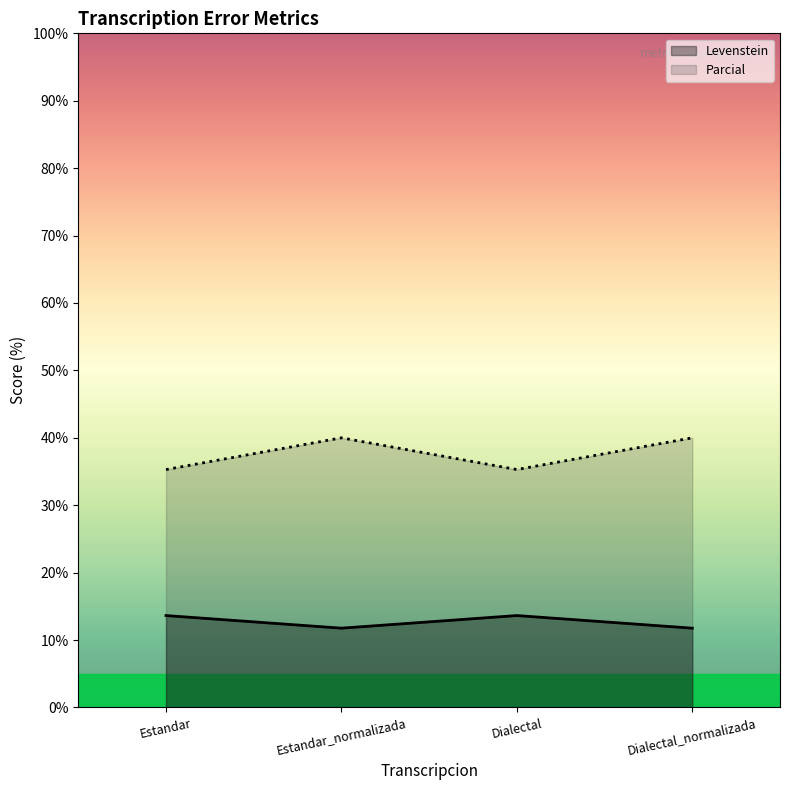

Does the chart have visible grid lines?

No